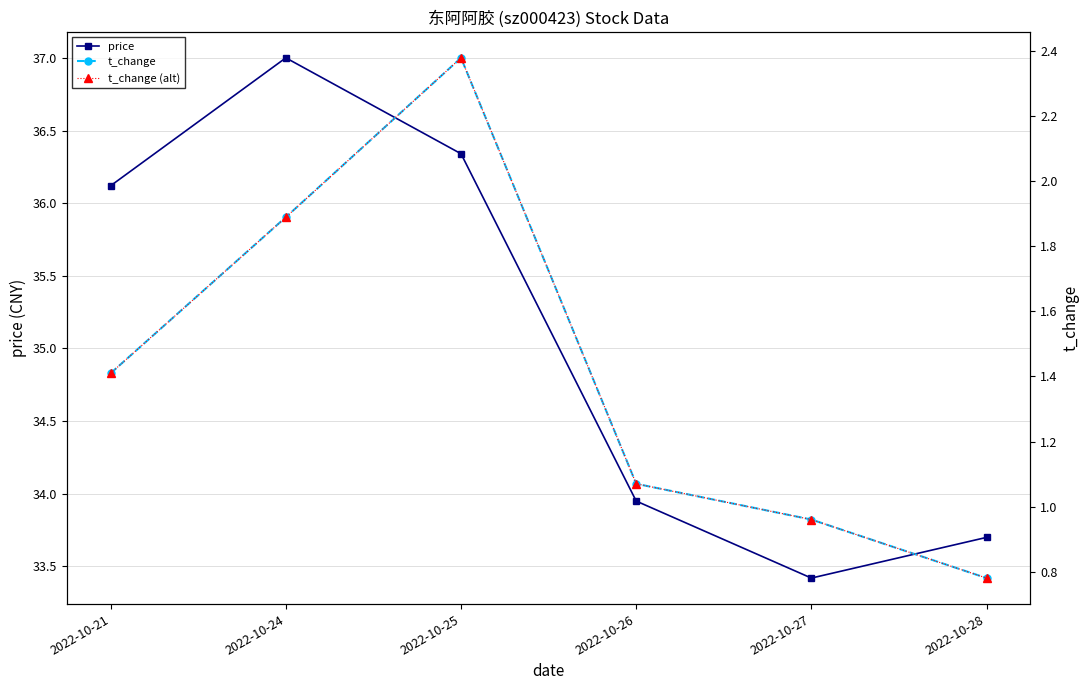

What are all the series names shown in the legend?

price, t_change, t_change (alt)